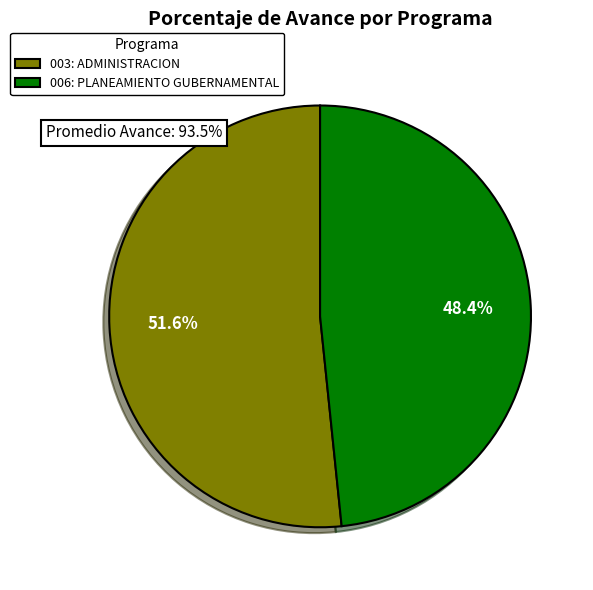

True or false: 003: ADMINISTRACION accounts for 37% of the total.

False